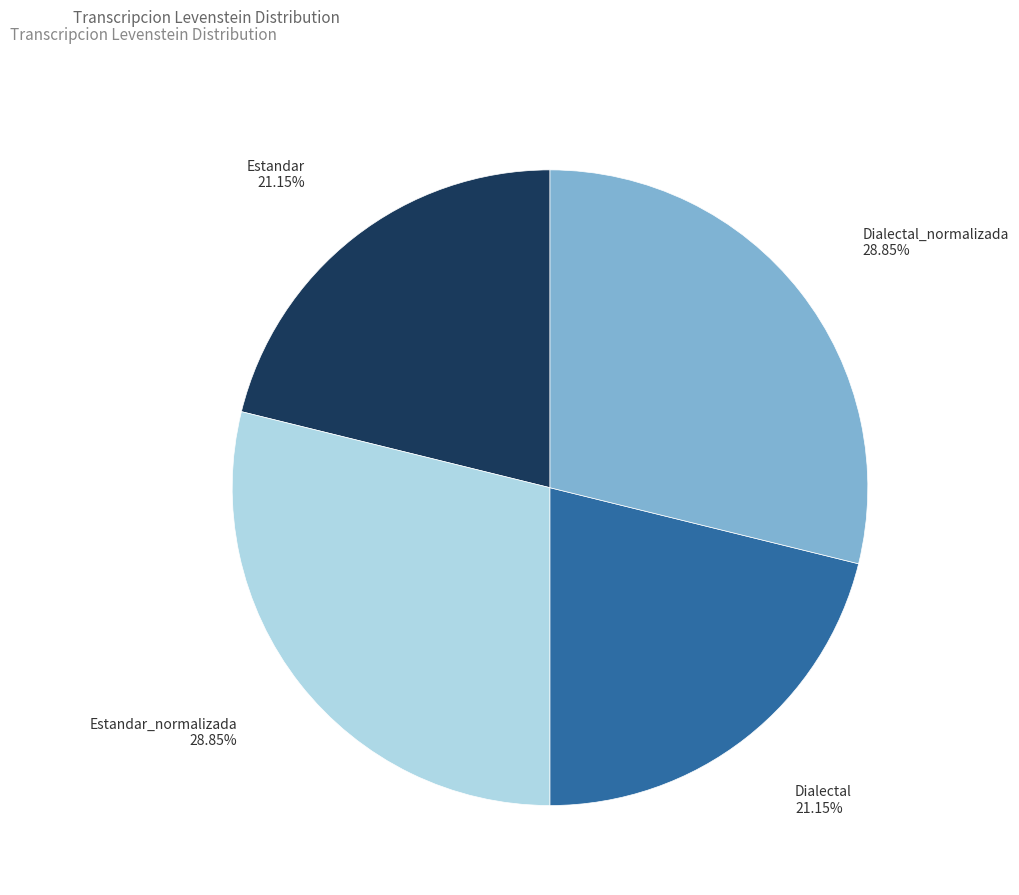

Does any single category account for the majority?

No